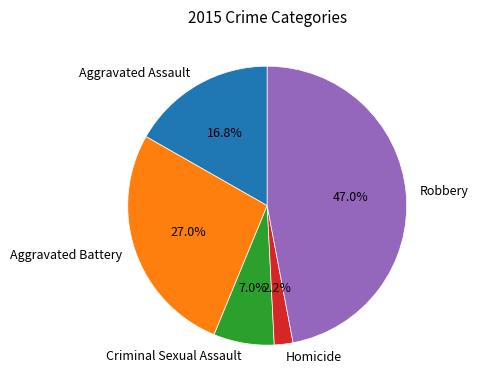

True or false: Aggravated Battery accounts for 27% of the total.

True